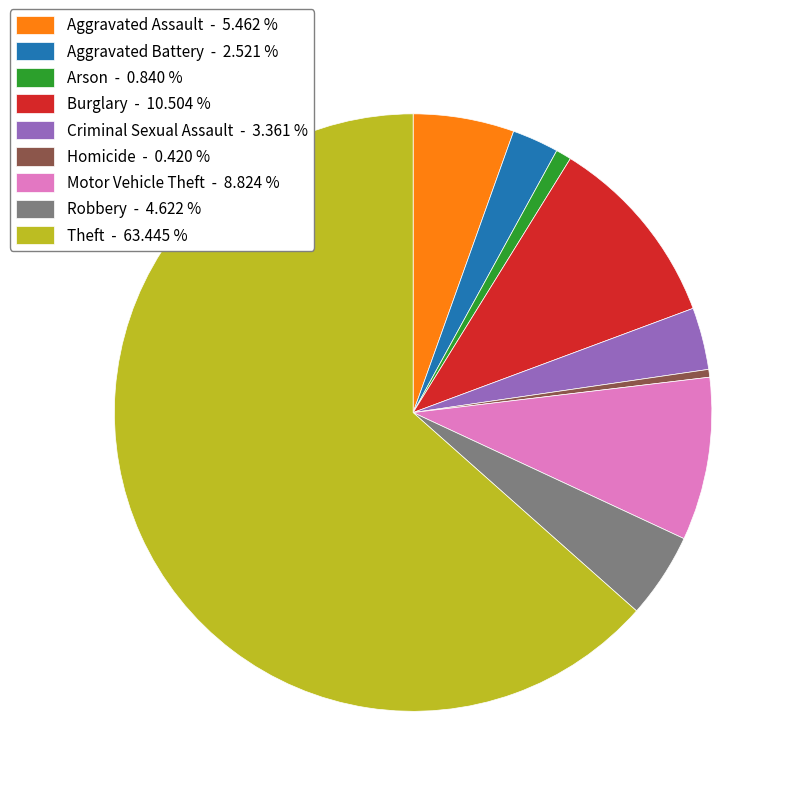

Combined, do Motor Vehicle Theft - 8.824 % and Theft - 63.445 % account for over 50%?

Yes